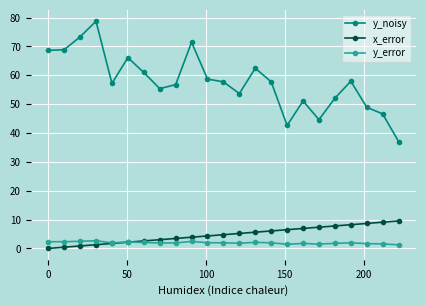

At how many categories does at least one series exceed 34?

23